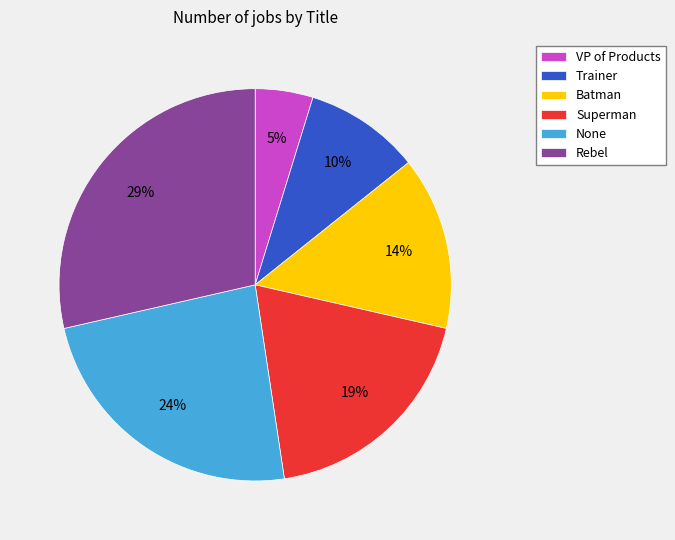

Is the sum of VP of Products and None greater than half?

No